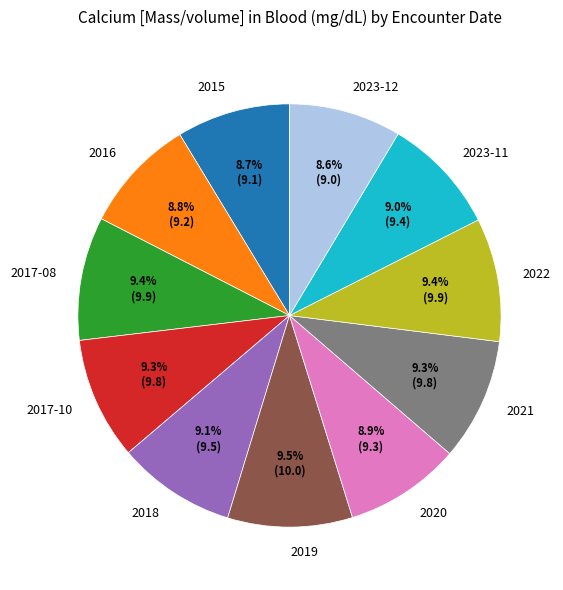

Is the sum of 2017-08 and 2022 greater than half?

No